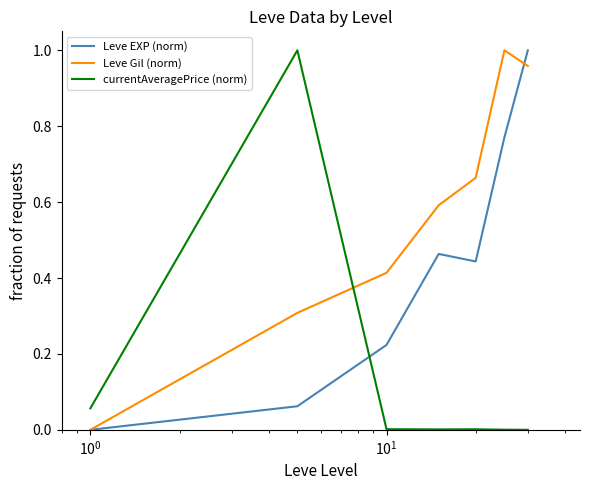

Does the chart display data point markers on the line(s)?

No